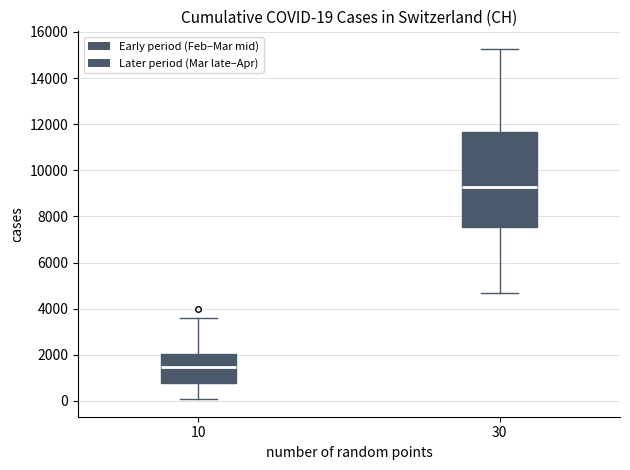

Which box's median line is the lowest?

10